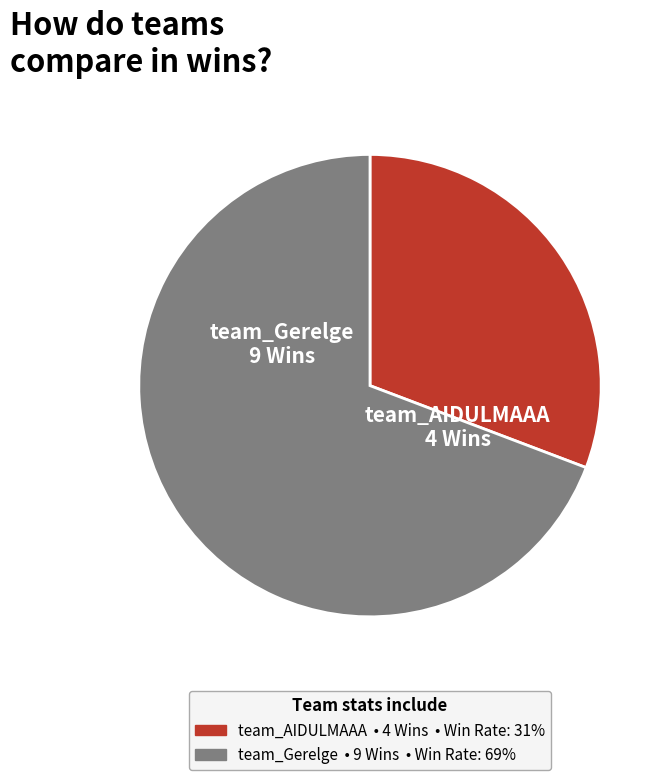

Does any single category account for the majority?

Yes